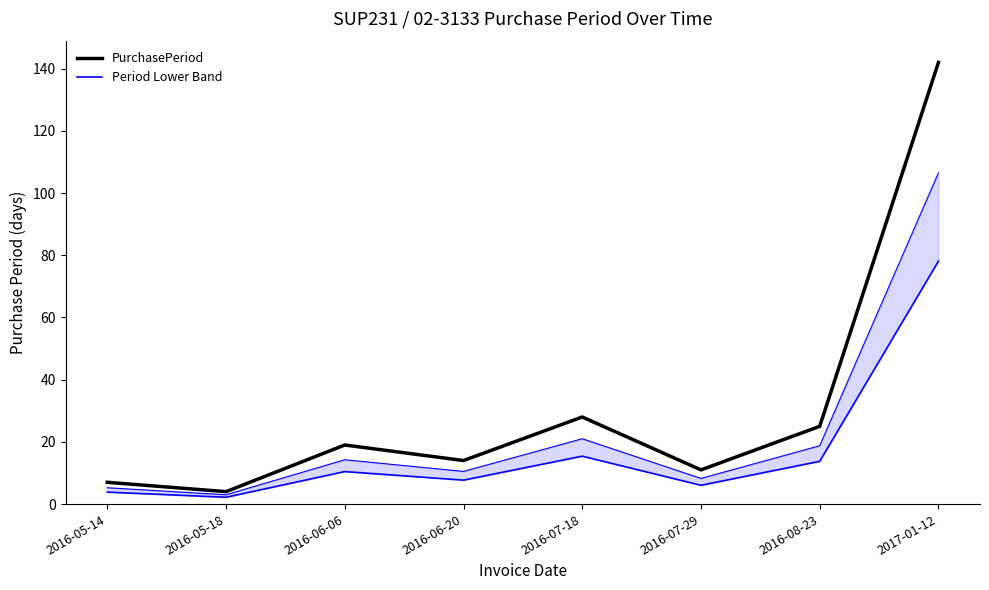

How many data points does each series have?

8